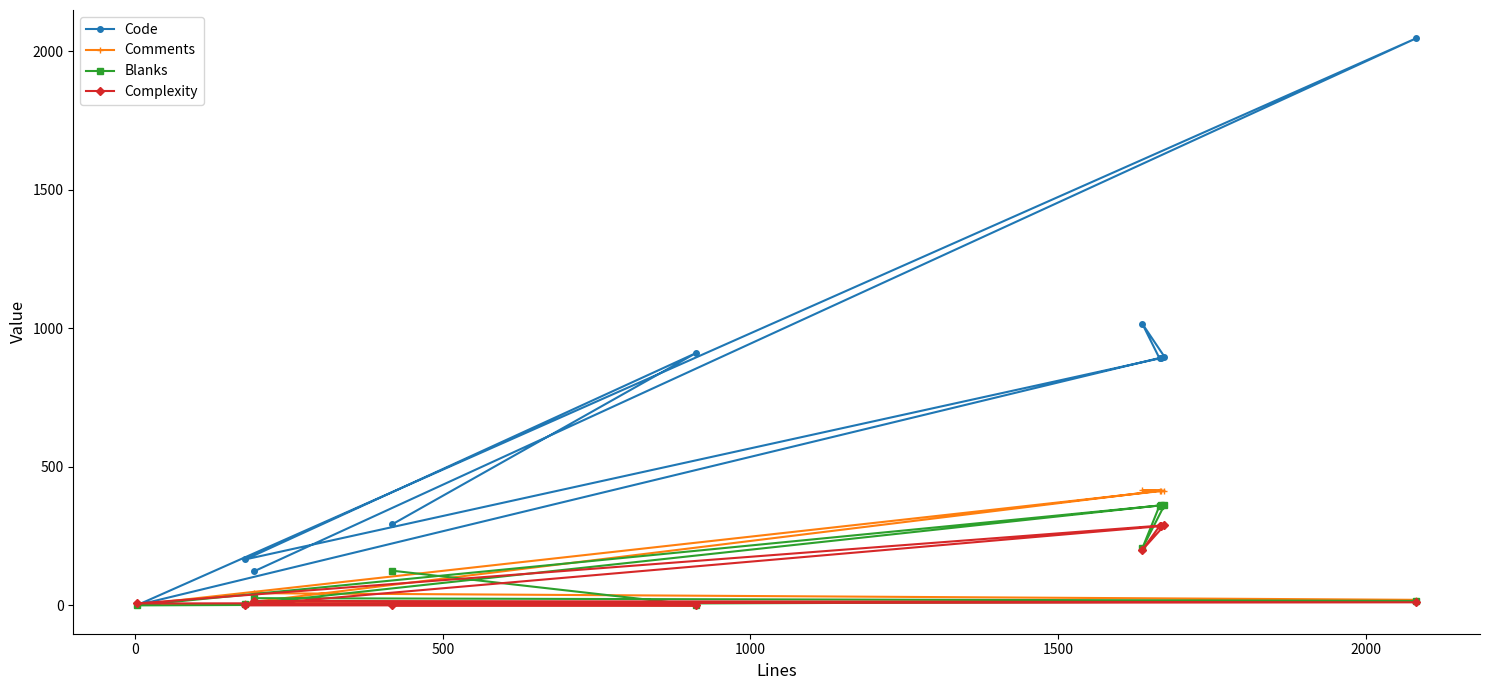

What is the maximum value shown in the chart?

2046